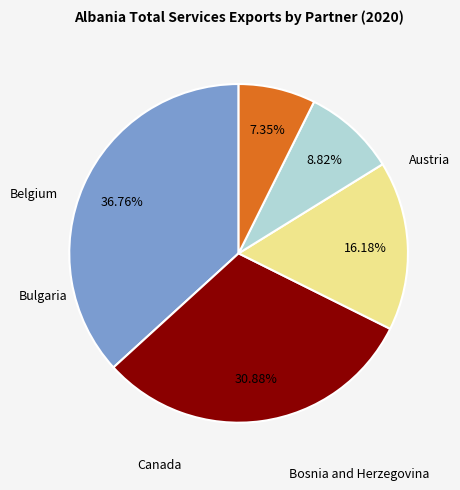

Count the number of slices in the pie.

5